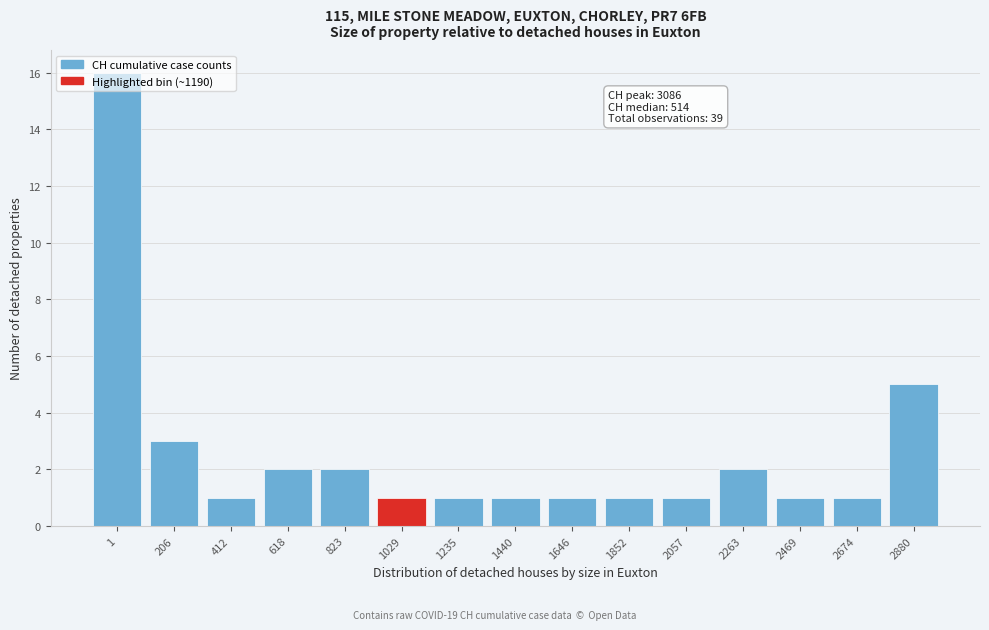

What is the difference between the values at 2880 and 412?

4